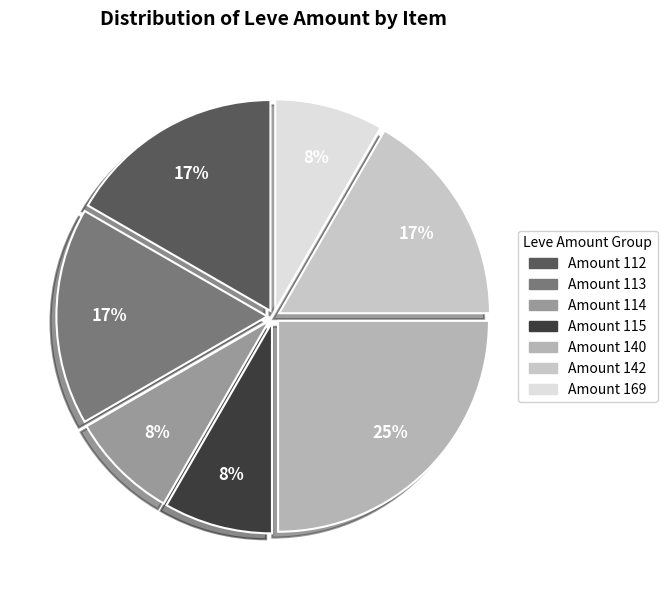

How many segments does this pie chart have?

7